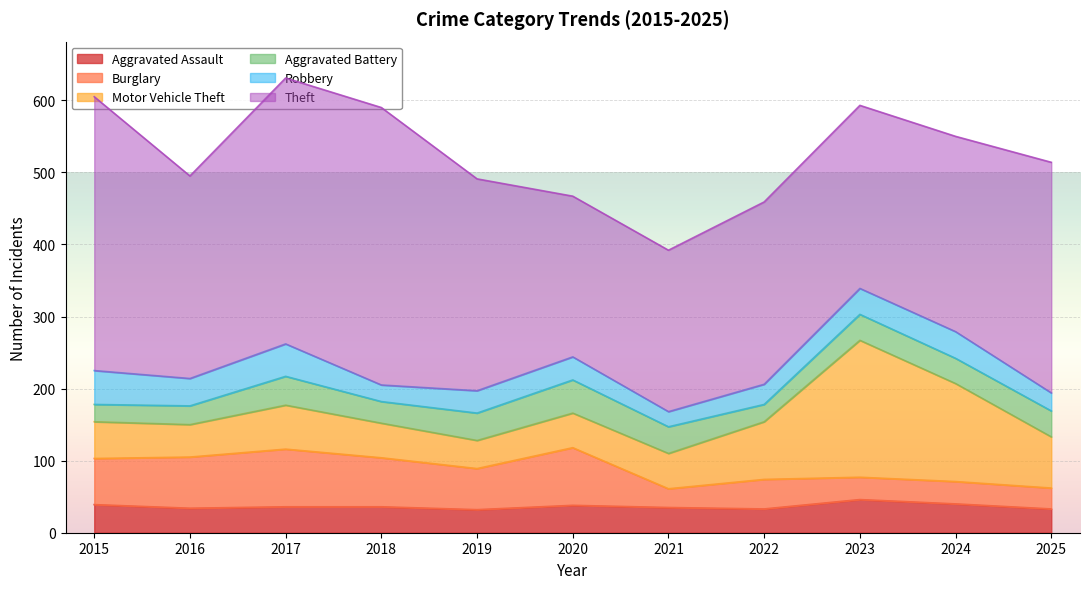

Where is the first local minimum for Aggravated Assault?

2016